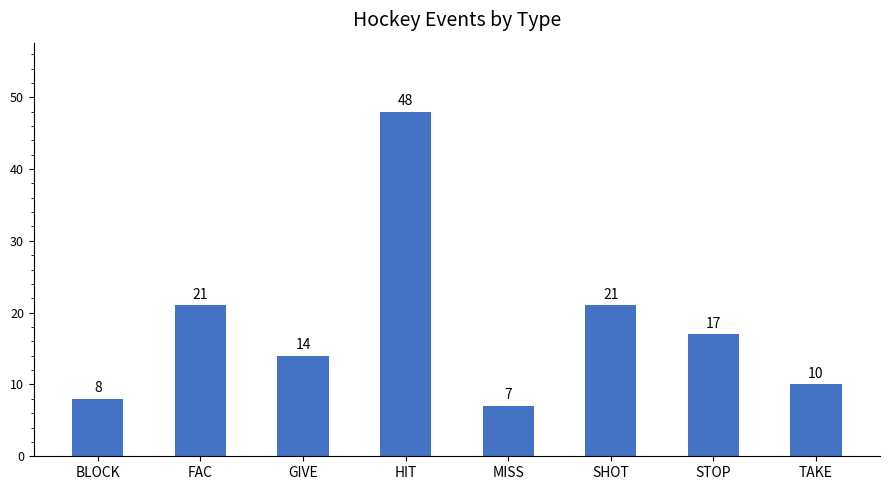

Count the number of categories in the chart.

8